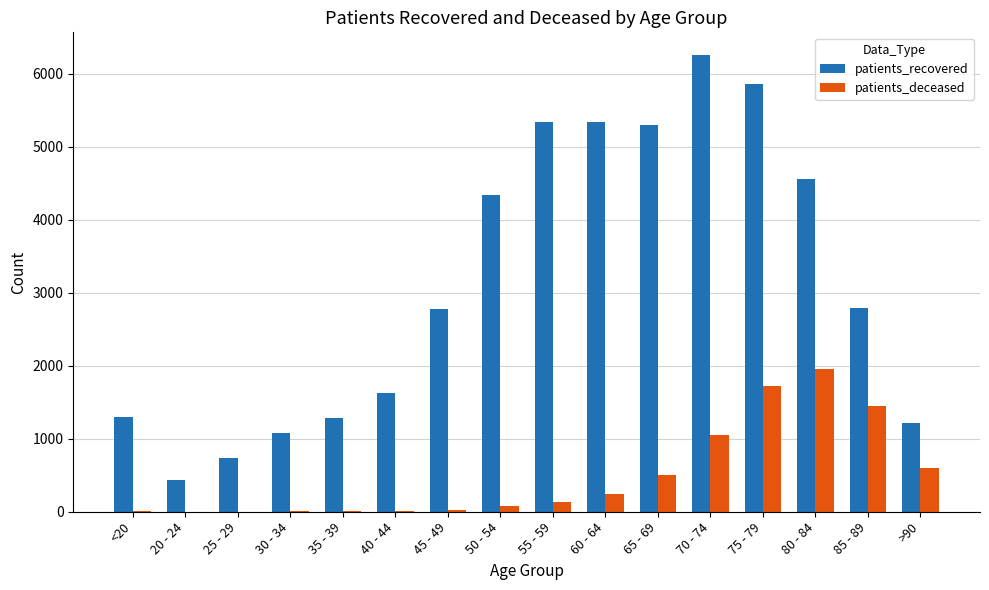

What are all the series names shown in the legend?

patients_recovered, patients_deceased